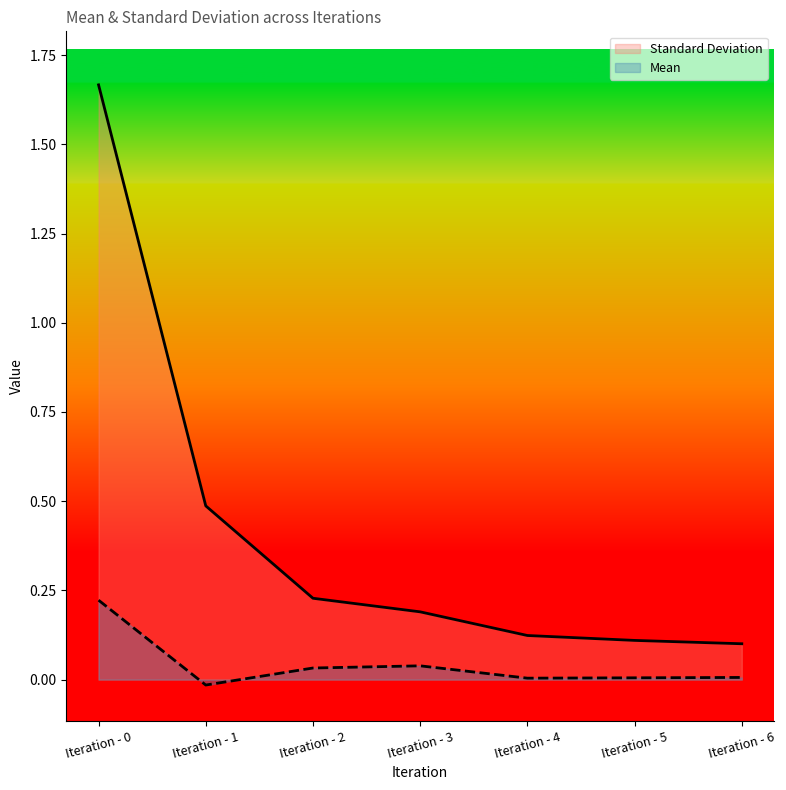

Reading left to right, transcribe all the data shown in this chart.

Mean: 0.2	-0.0	0.0	0.0	0.0	0.0	0.0
Standard Deviation: 1.7	0.5	0.2	0.2	0.1	0.1	0.1